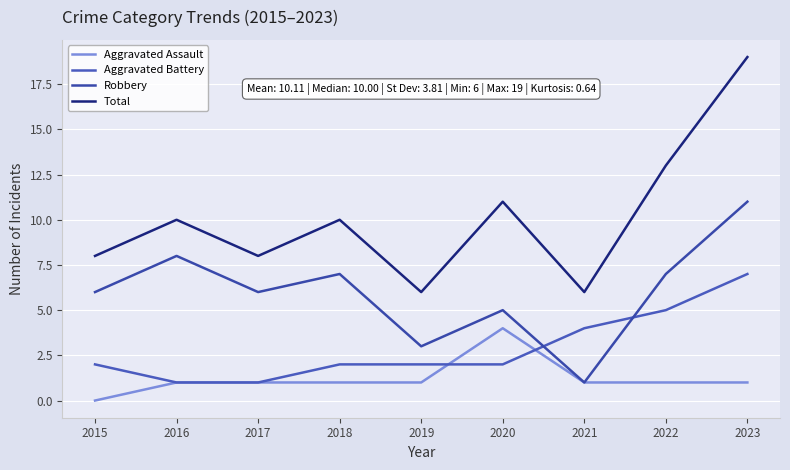

Where does the Robbery series first go above 6?

2016